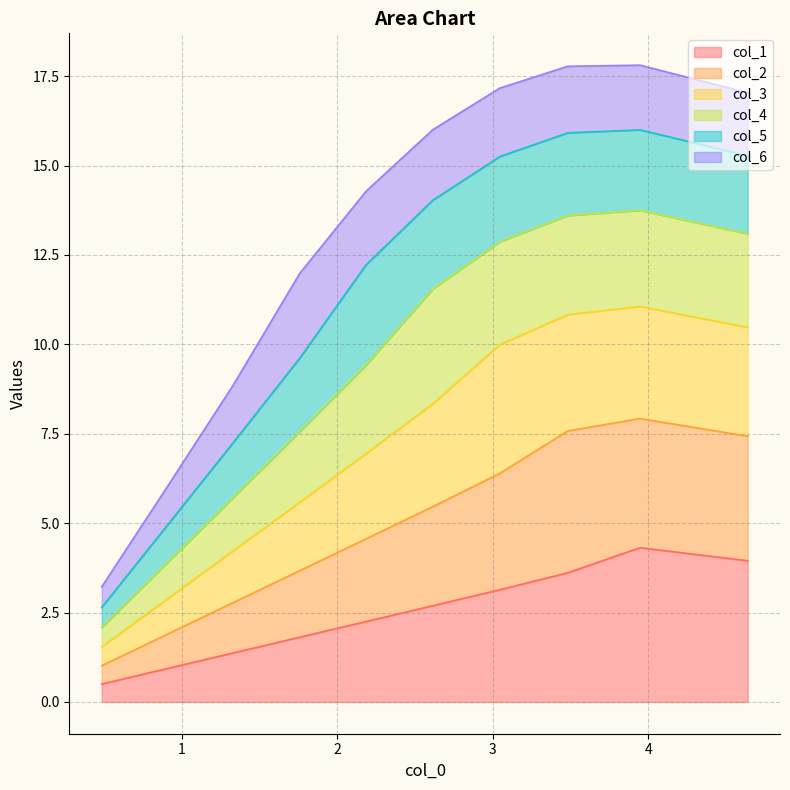

What is the highest value of the col_1 series?

4.3